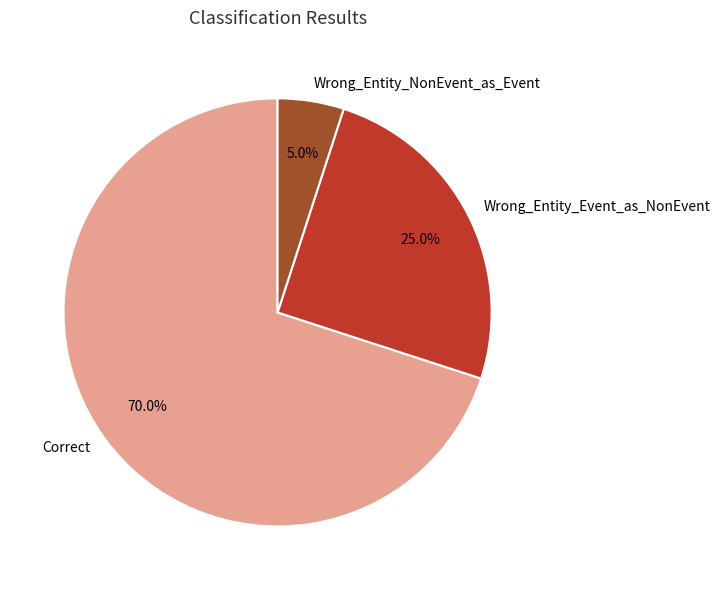

The Wrong_Entity_Event_as_NonEvent slice represents 25% of the pie. True or false?

True